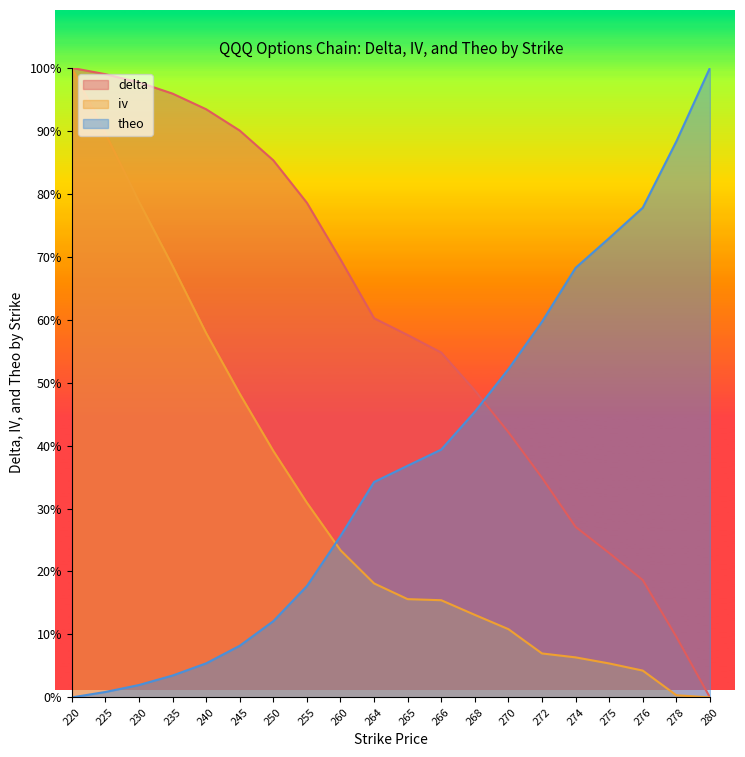

What is the approximate value of delta at 276?

18.6